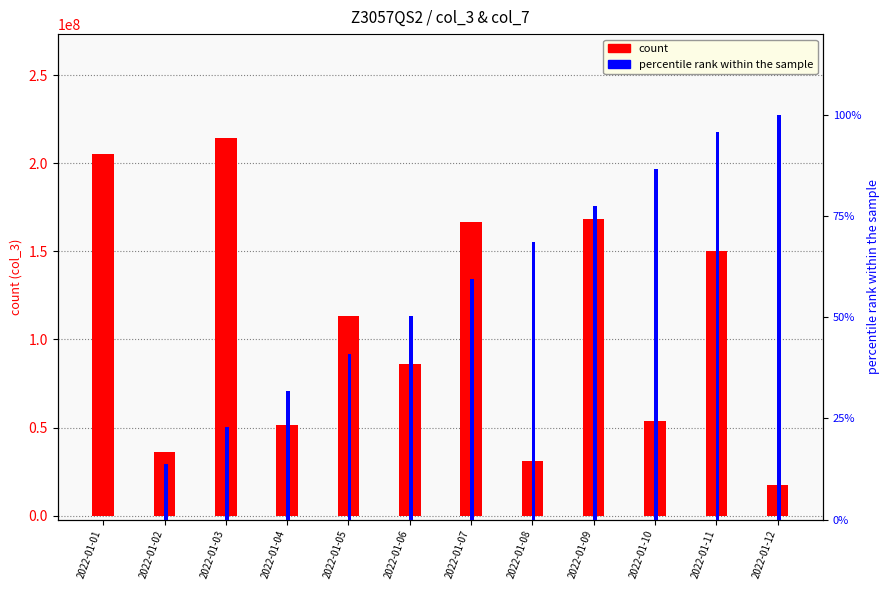

Between 2022-01-07 and 2022-01-03, which is larger?

2022-01-03